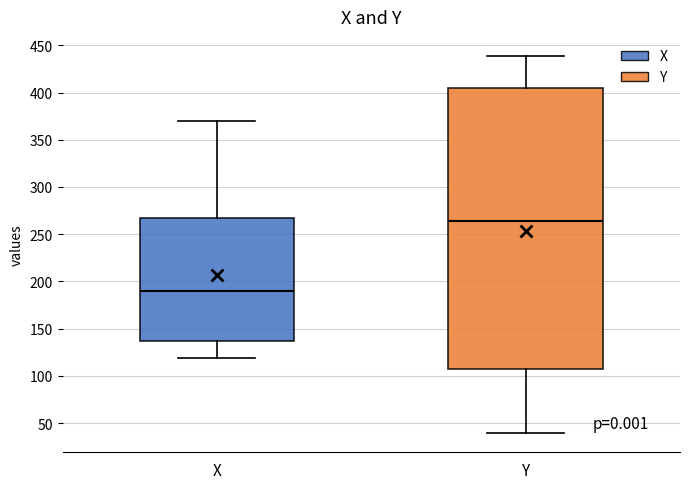

Reading left to right, transcribe this box plot: for each box, give where its median line is, the range the box spans, and where its two whiskers end, as read against the y-axis. The values are not printed on the chart, so give them approximately, as read against the axis.

X: median 190, box 135 to 265, whiskers 120 to 370
Y: median 265, box 105 to 405, whiskers 40 to 440